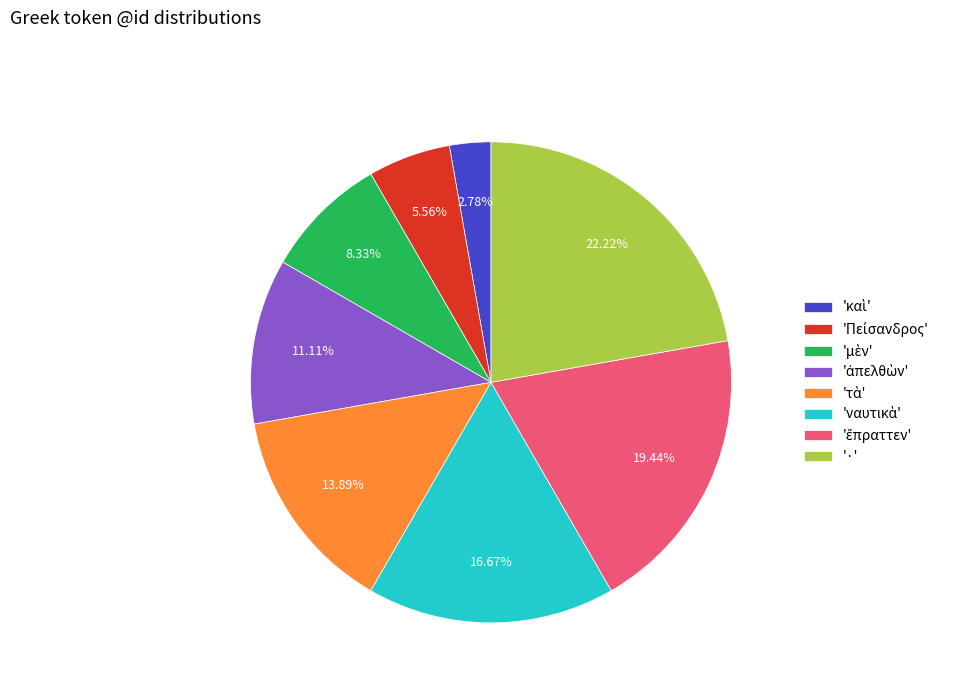

Which slice is the largest?

'·'